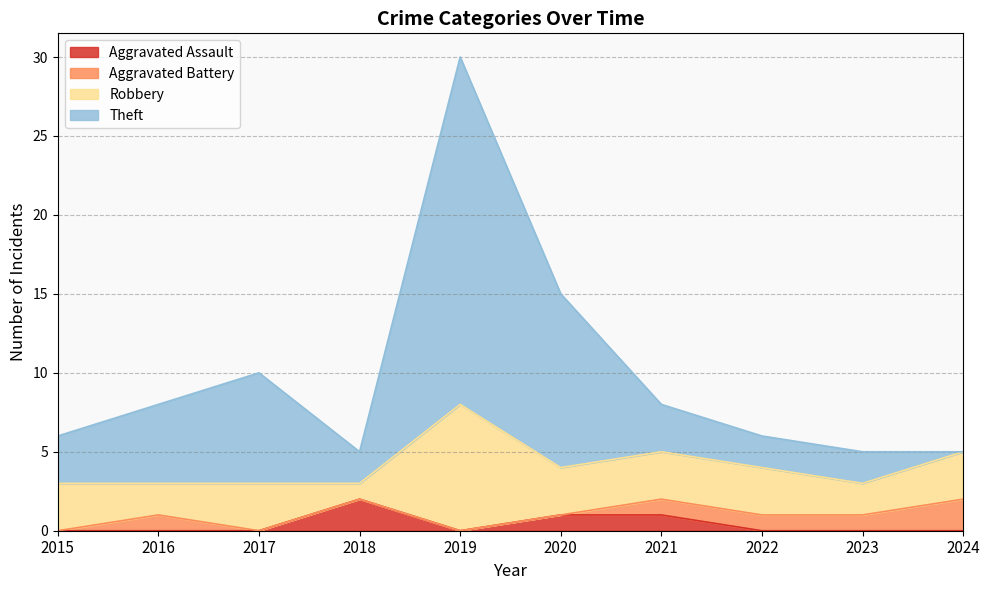

Which series has the widest spread of values?

Theft